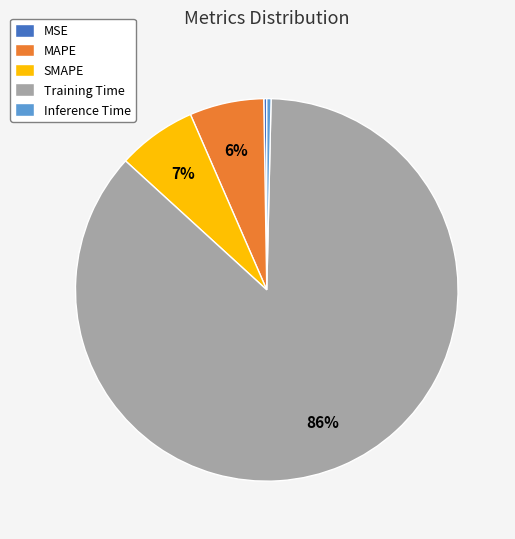

Is the sum of Inference Time and SMAPE greater than half?

No